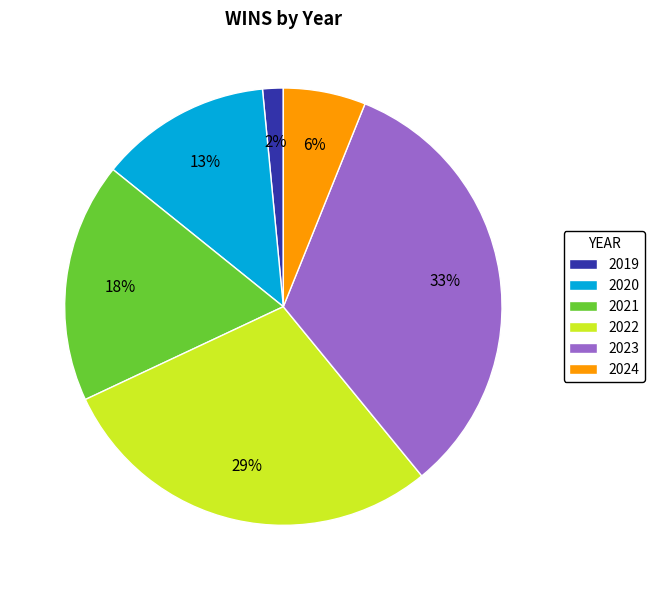

True or false: 2021 accounts for 18% of the total.

True